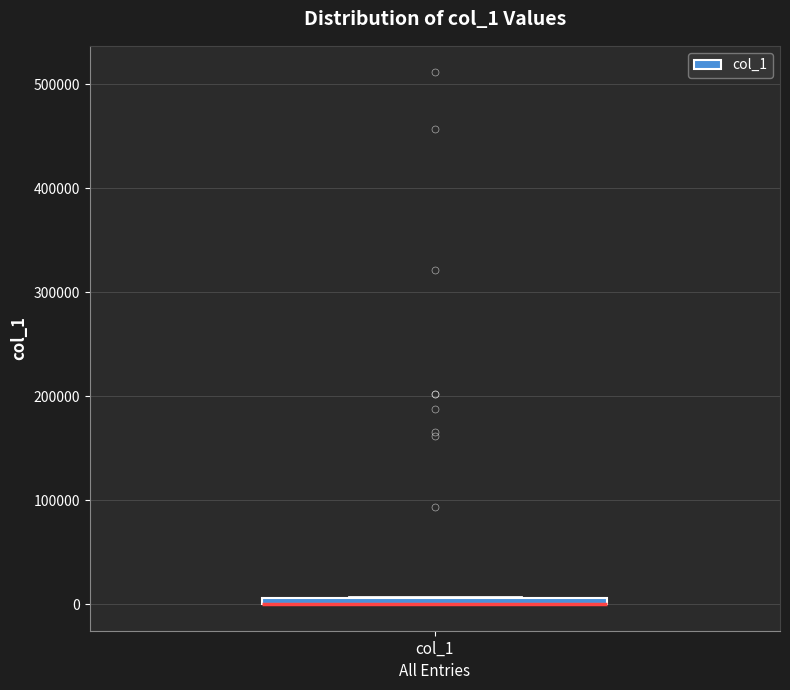

Where is the lower edge of the box for col_1 on the y-axis? The values are not printed on the chart, so give them approximately, as read against the axis.

0